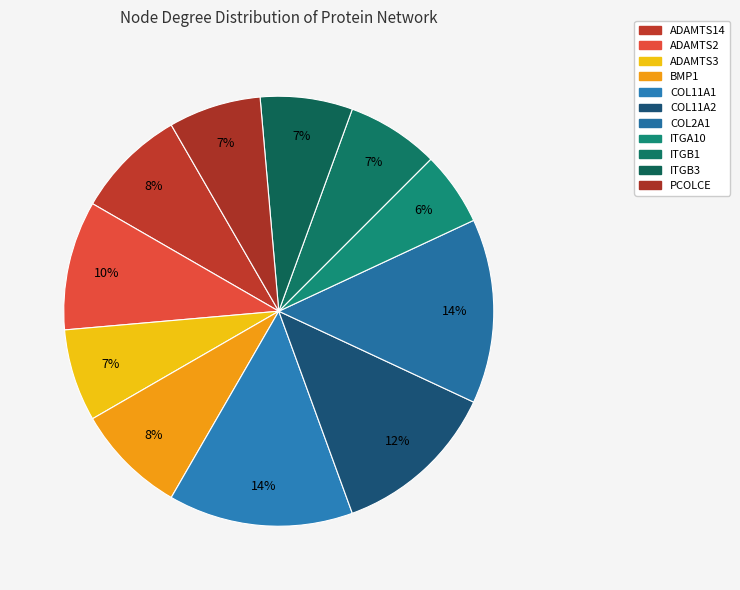

Is the sum of ADAMTS14 and COL2A1 greater than half?

No